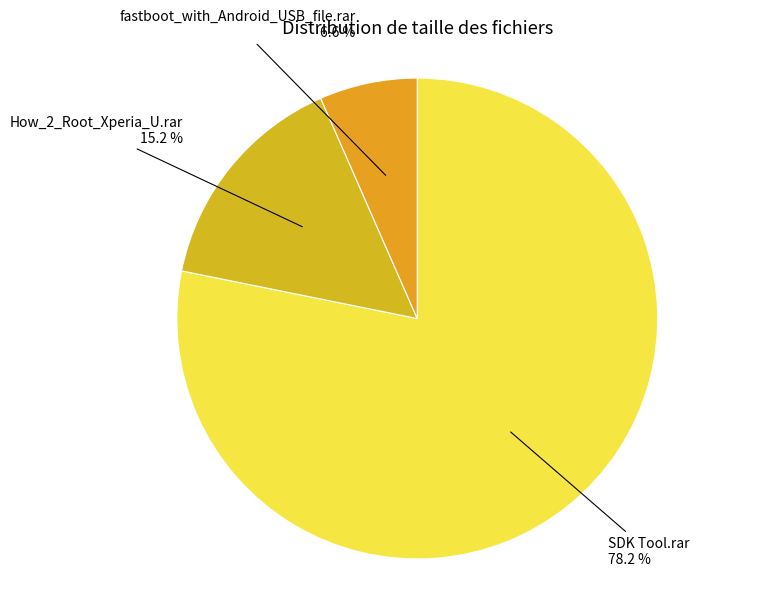

To the nearest percent, what is the combined percentage of How_2_Root_Xperia_U.rar and SDK Tool.rar?

93%